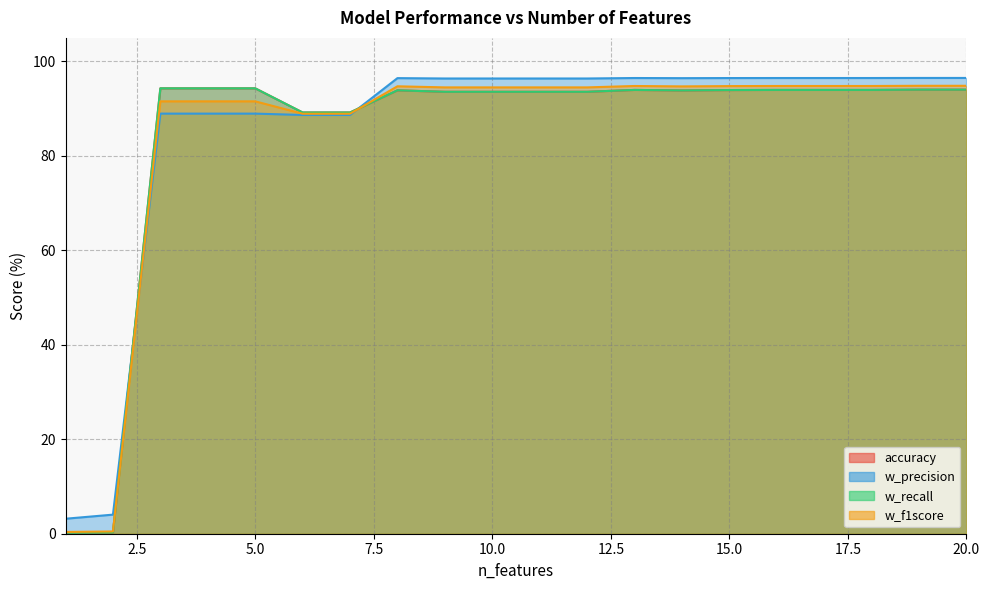

True or false: w_recall has a value of 151.2 at 7.

False